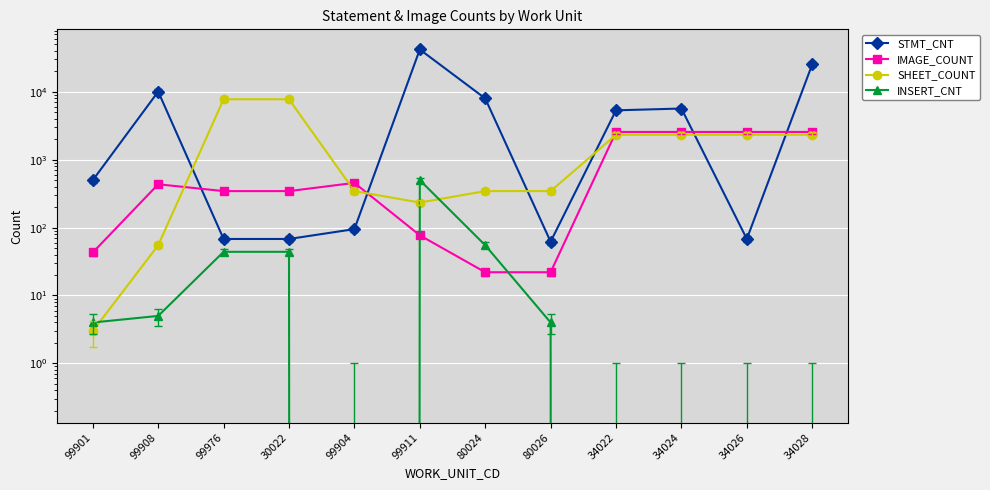

What is the value of the STMT_CNT point at the 8th from the left?

62